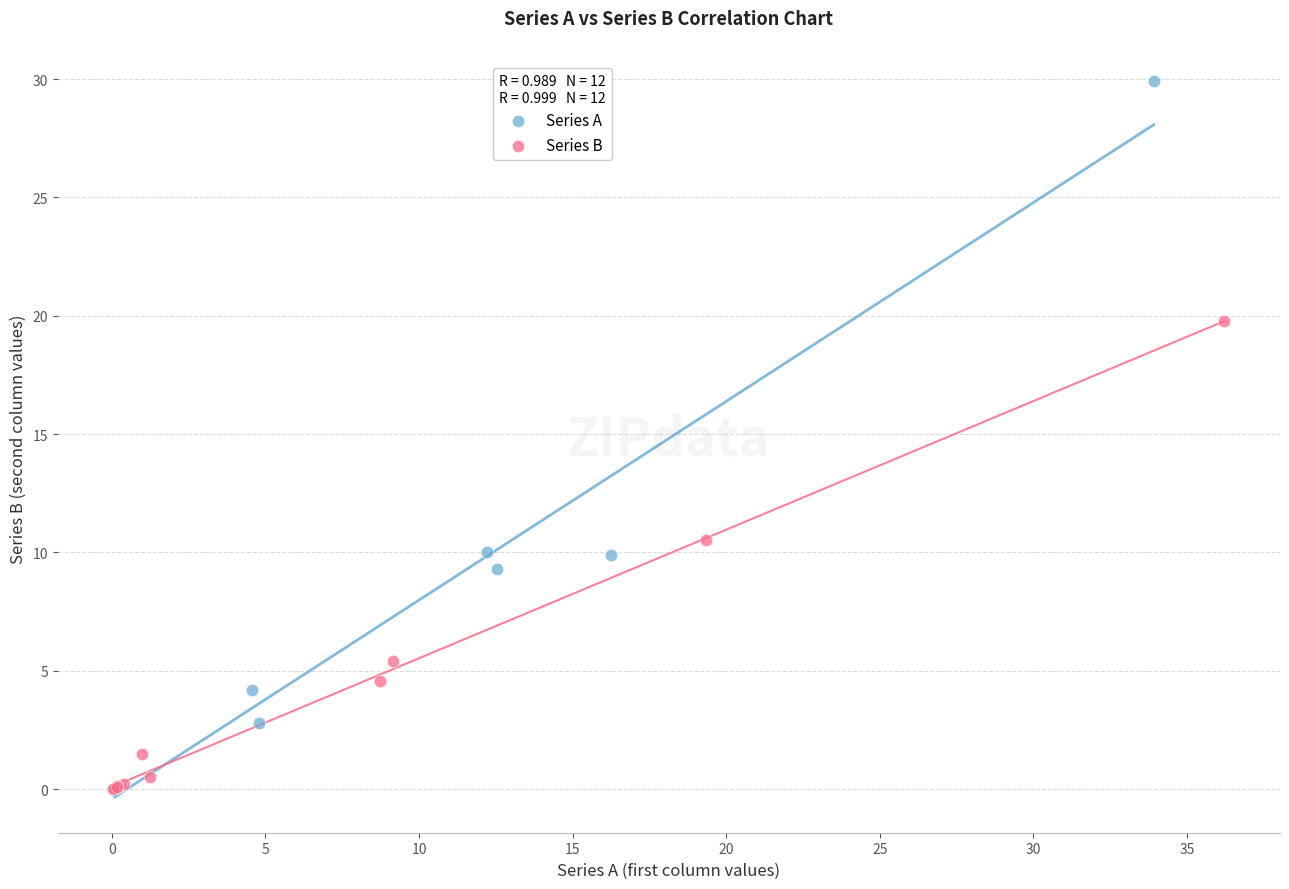

Which series has the widest spread of Y values?

Series A